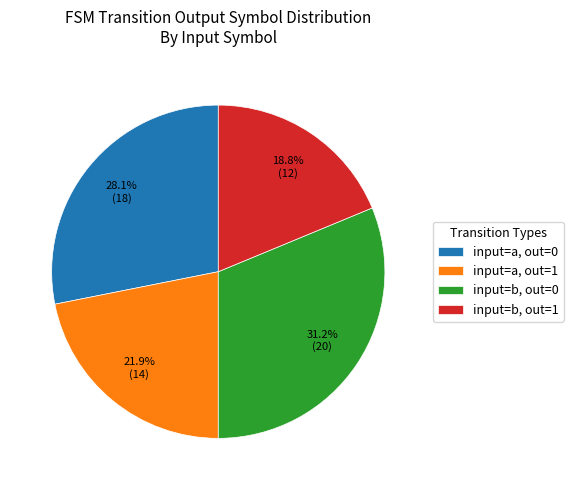

Which category has the biggest portion of the pie?

input=b, out=0